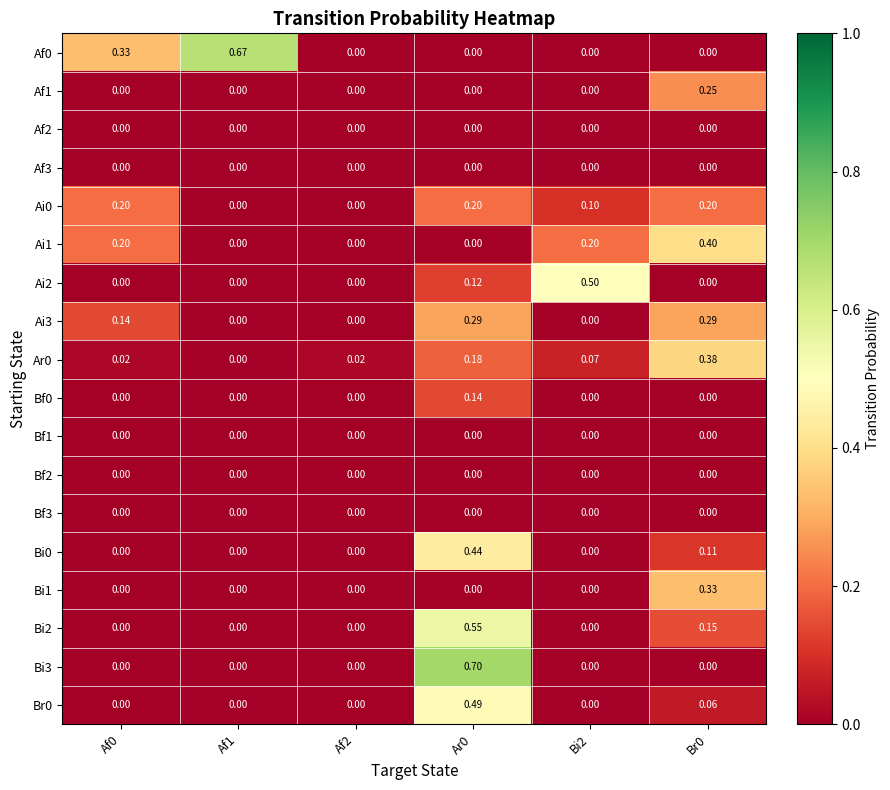

Is the value of Bf1 at Af0 greater than the value of Ar0 at Bi2?

No